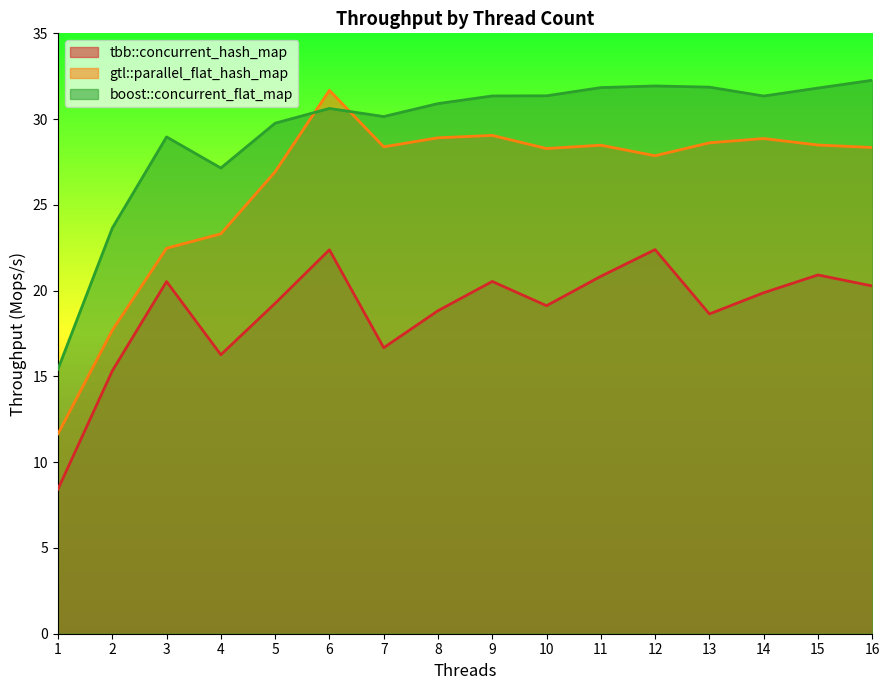

What is the difference between the boost::concurrent_flat_map values at 6 and 8?

0.3